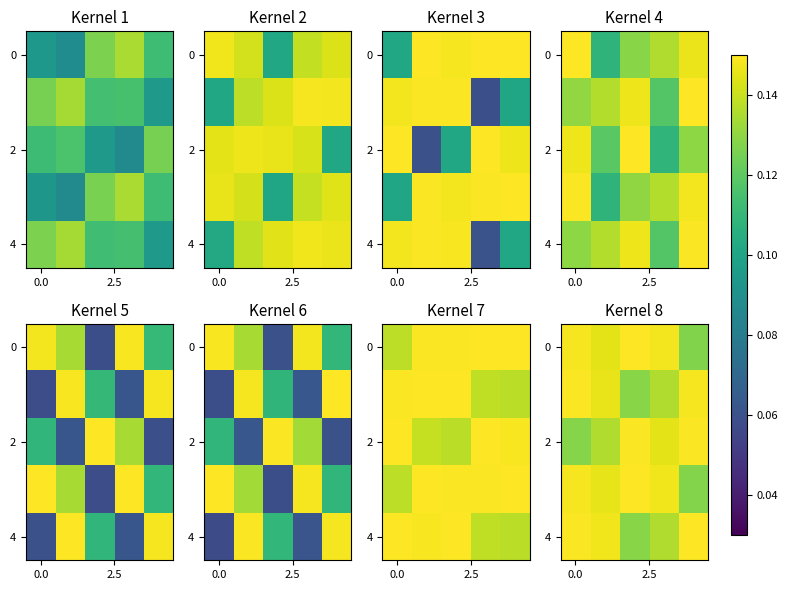

Count the 2 values in the range 0 to 1.

5